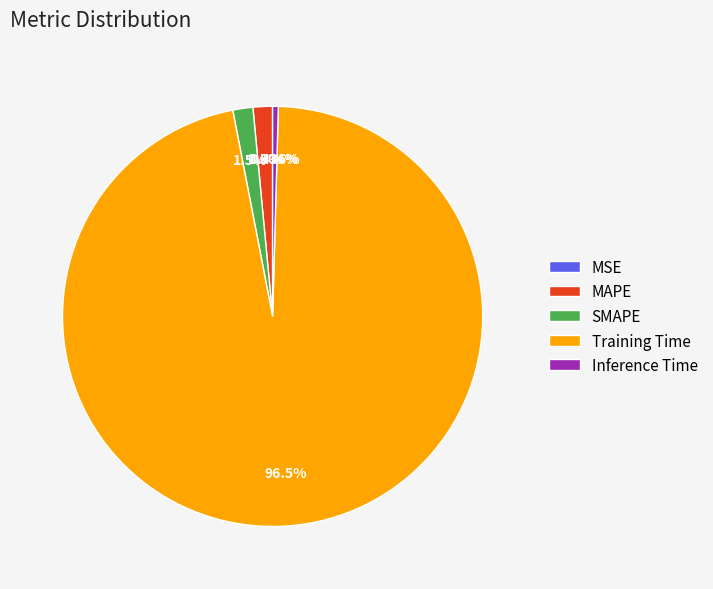

To the nearest percent, what is the difference between the Inference Time and SMAPE slice percentages?

1%